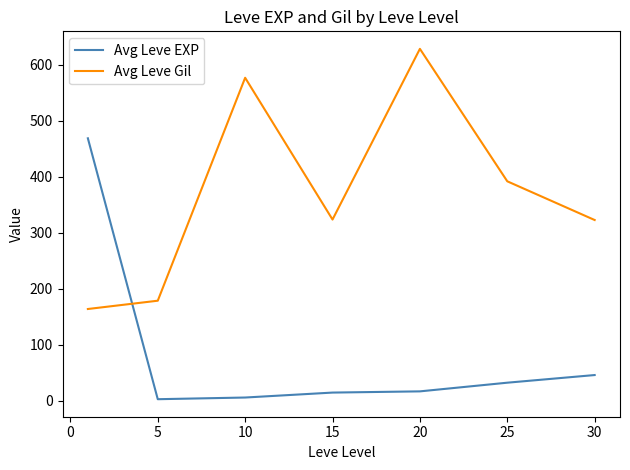

Which series ends up on top after the final intersection of Avg Leve Gil and Avg Leve EXP?

Avg Leve Gil